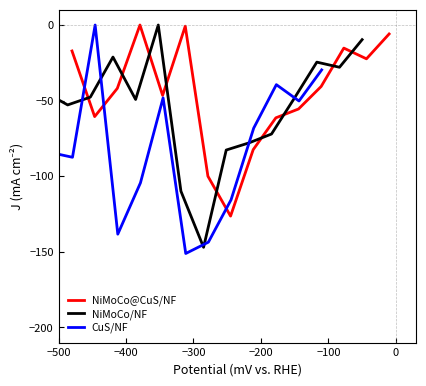

What is the lowest value of the NiMoCo@CuS/NF series?

-126.4